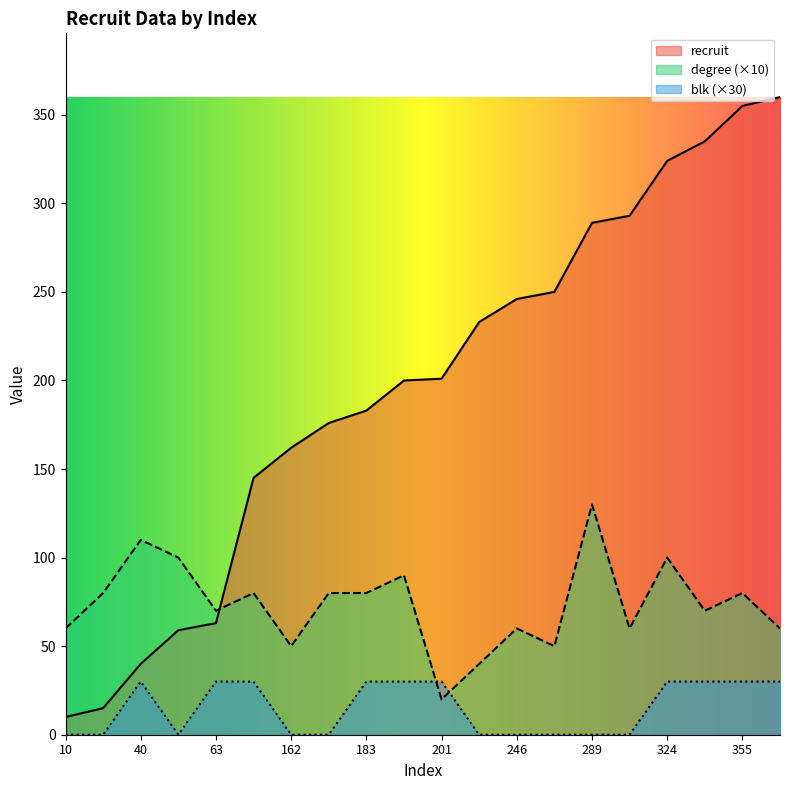

What is the total value across all series at 335?

435